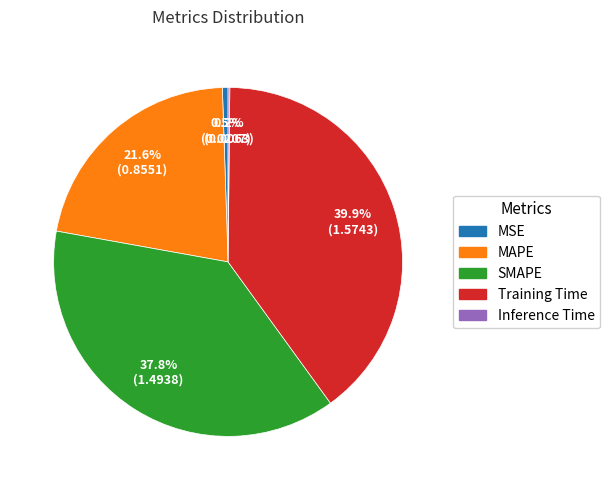

Does MSE represent more than half of the total?

No